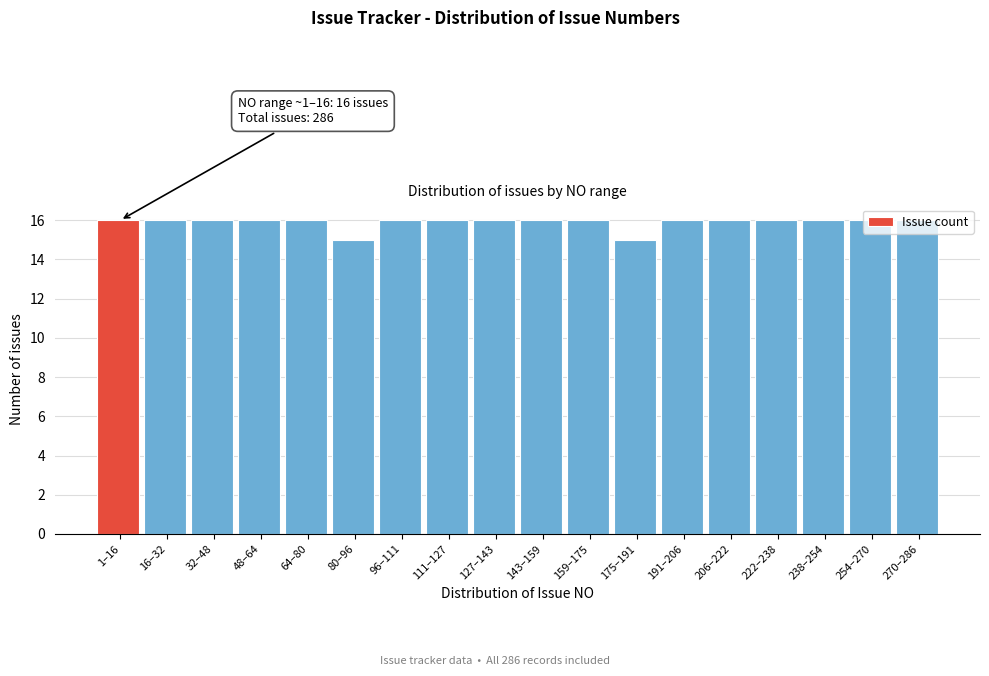

Is it true that the value at 96–111 is 21?

False